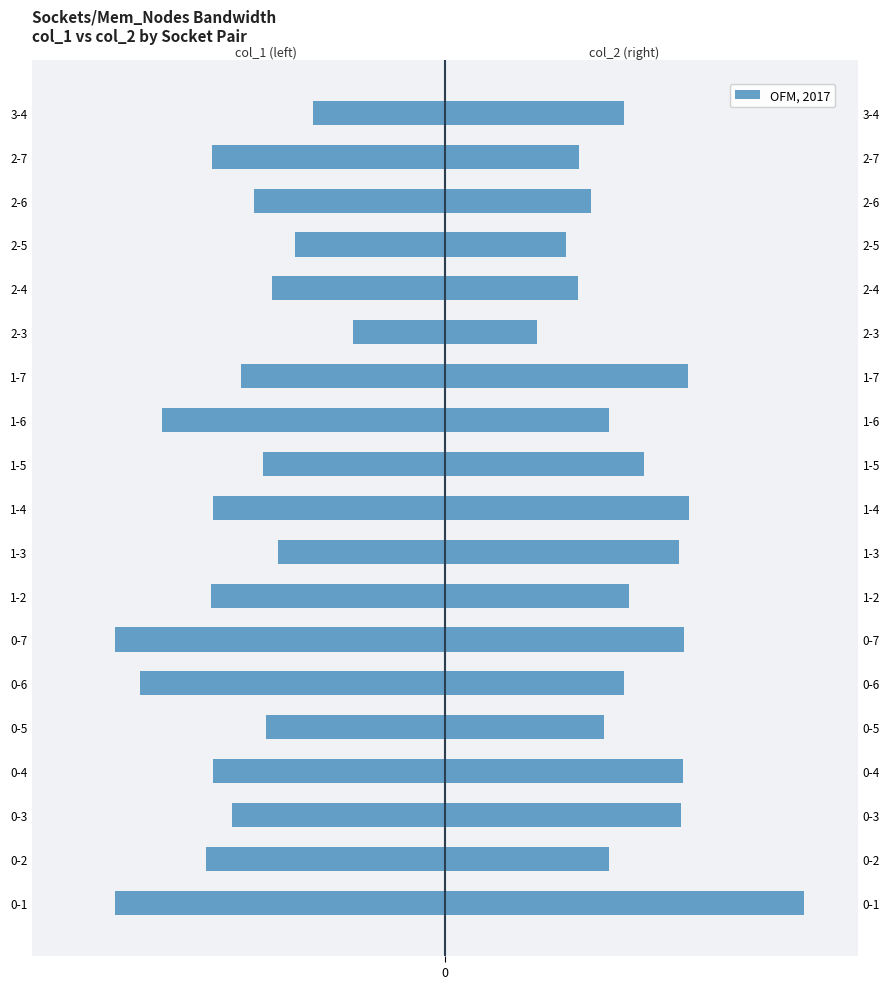

What is the average value of the col_2 (right) series?

4953.5